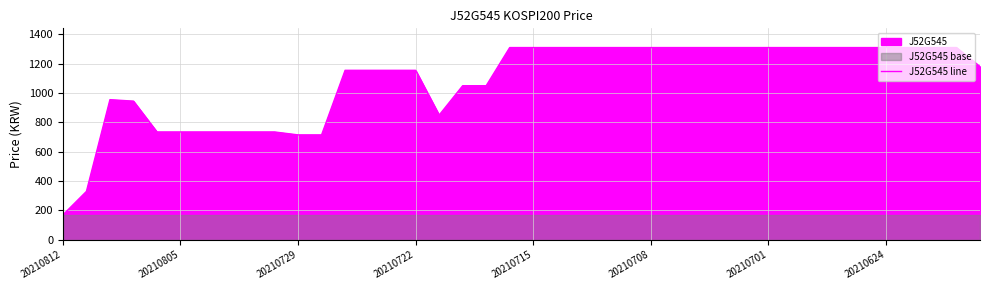

The chart shows a value of 1050 at 17. True or false?

True